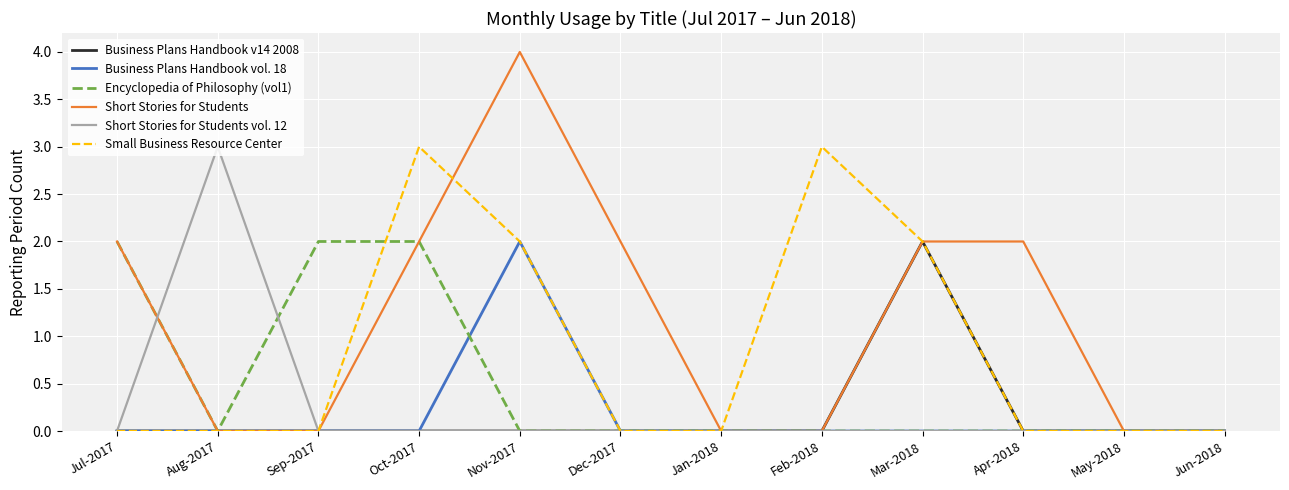

Which series has the widest spread of values?

Short Stories for Students